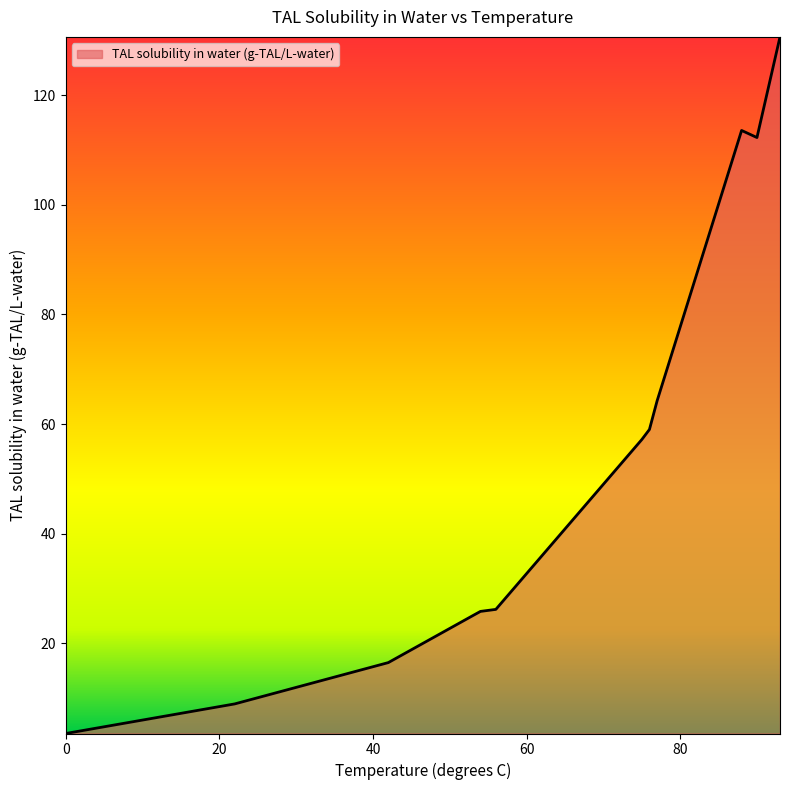

What is the difference between the maximum and minimum values?

127.1